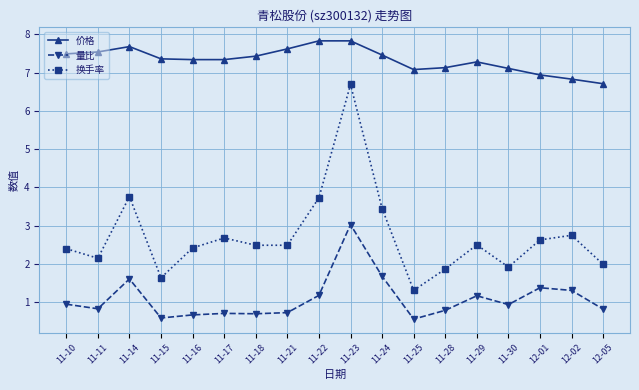

True or false: 量比 and 换手率 cross at least once.

False